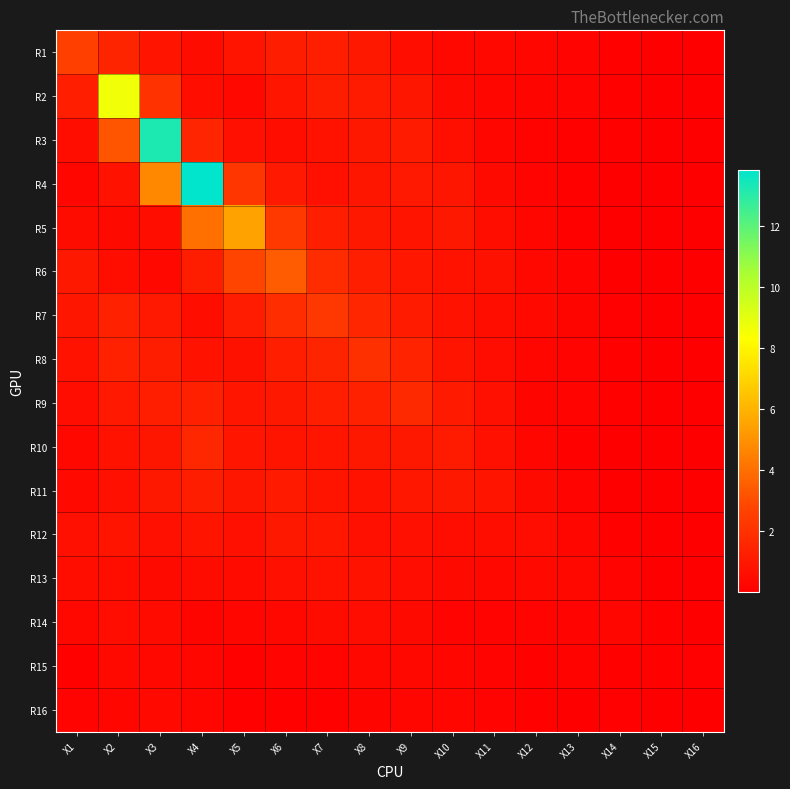

Reading left to right, what are all the values shown in this chart?

R1: X1=2.6	X2=1.5	X3=0.8	X4=0.5	X5=0.9	X6=1.2	X7=1.3	X8=1.0	X9=0.6	X10=0.4	X11=0.4	X12=0.3	X13=0.2	X14=0.1	X15=0.1	X16=0.0
R2: X1=1.3	X2=8.6	X3=2.1	X4=0.6	X5=0.4	X6=0.9	X7=1.2	X8=1.1	X9=0.9	X10=0.4	X11=0.3	X12=0.2	X13=0.2	X14=0.1	X15=0.0	X16=0.0
R3: X1=0.6	X2=3.3	X3=13.3	X4=1.5	X5=0.7	X6=0.6	X7=0.8	X8=1.0	X9=1.1	X10=0.6	X11=0.3	X12=0.2	X13=0.1	X14=0.1	X15=0.1	X16=0.0
R4: X1=0.3	X2=0.8	X3=4.7	X4=13.8	X5=2.2	X6=1.0	X7=0.7	X8=0.9	X9=1.0	X10=0.9	X11=0.5	X12=0.2	X13=0.1	X14=0.1	X15=0.0	X16=0.0
R5: X1=0.5	X2=0.5	X3=0.6	X4=4.1	X5=5.5	X6=2.3	X7=1.3	X8=1.0	X9=0.9	X10=1.0	X11=0.6	X12=0.3	X13=0.1	X14=0.0	X15=0.0	X16=0.0
R6: X1=1.0	X2=0.6	X3=0.3	X4=1.2	X5=2.8	X6=3.4	X7=1.8	X8=1.2	X9=1.0	X10=0.8	X11=0.7	X12=0.4	X13=0.2	X14=0.1	X15=0.0	X16=0.0
R7: X1=0.9	X2=1.4	X3=1.1	X4=0.6	X5=1.2	X6=1.8	X7=2.2	X8=1.6	X9=1.1	X10=0.8	X11=0.6	X12=0.4	X13=0.2	X14=0.1	X15=0.0	X16=0.0
R8: X1=0.8	X2=1.4	X3=1.2	X4=0.8	X5=0.7	X6=1.2	X7=1.5	X8=2.0	X9=1.5	X10=0.9	X11=0.6	X12=0.3	X13=0.2	X14=0.1	X15=0.0	X16=0.0
R9: X1=0.6	X2=1.0	X3=1.3	X4=1.3	X5=0.9	X6=1.0	X7=1.3	X8=1.4	X9=1.7	X10=1.1	X11=0.7	X12=0.2	X13=0.2	X14=0.1	X15=0.0	X16=0.0
R10: X1=0.3	X2=0.8	X3=0.9	X4=1.6	X5=0.9	X6=0.8	X7=0.9	X8=1.0	X9=1.0	X10=1.1	X11=0.7	X12=0.3	X13=0.1	X14=0.1	X15=0.0	X16=0.0
R11: X1=0.4	X2=0.7	X3=1.0	X4=1.2	X5=1.0	X6=1.1	X7=0.9	X8=0.8	X9=1.0	X10=1.0	X11=0.8	X12=0.5	X13=0.2	X14=0.1	X15=0.0	X16=0.0
R12: X1=0.7	X2=0.9	X3=0.7	X4=0.8	X5=0.7	X6=1.0	X7=1.0	X8=0.7	X9=0.7	X10=0.6	X11=0.6	X12=0.6	X13=0.3	X14=0.1	X15=0.0	X16=0.0
R13: X1=0.6	X2=0.6	X3=0.4	X4=0.5	X5=0.5	X6=0.7	X7=0.8	X8=0.8	X9=0.6	X10=0.4	X11=0.4	X12=0.4	X13=0.4	X14=0.2	X15=0.1	X16=0.0
R14: X1=0.4	X2=0.6	X3=0.5	X4=0.2	X5=0.3	X6=0.4	X7=0.5	X8=0.6	X9=0.4	X10=0.2	X11=0.2	X12=0.2	X13=0.2	X14=0.3	X15=0.1	X16=0.0
R15: X1=0.1	X2=0.4	X3=0.4	X4=0.3	X5=0.1	X6=0.2	X7=0.2	X8=0.4	X9=0.3	X10=0.3	X11=0.2	X12=0.1	X13=0.2	X14=0.1	X15=0.1	X16=0.1
R16: X1=0.2	X2=0.3	X3=0.4	X4=0.3	X5=0.1	X6=0.1	X7=0.1	X8=0.2	X9=0.3	X10=0.3	X11=0.2	X12=0.1	X13=0.1	X14=0.1	X15=0.1	X16=0.1